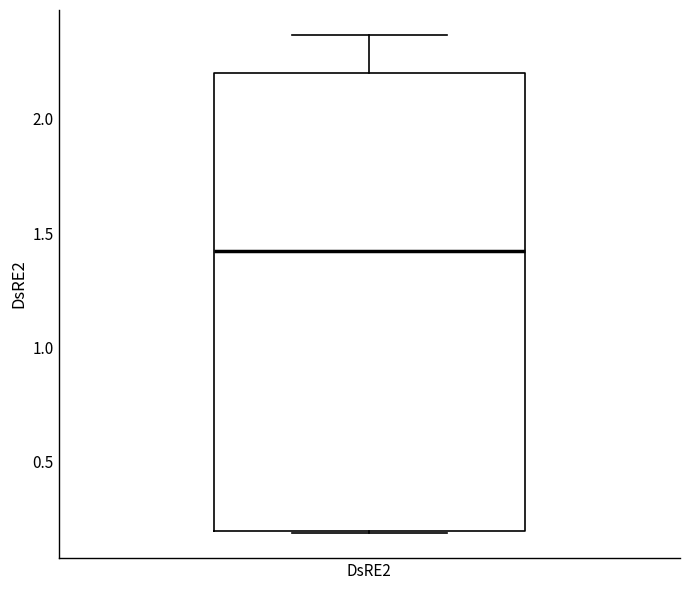

Transcribe this box plot: give where the median line is, the range the box spans, and where the two whiskers end, as read against the y-axis. The values are not printed on the chart, so give them approximately, as read against the axis.

median 1.40, box 0.20 to 2.20, whiskers 0.20 to 2.35